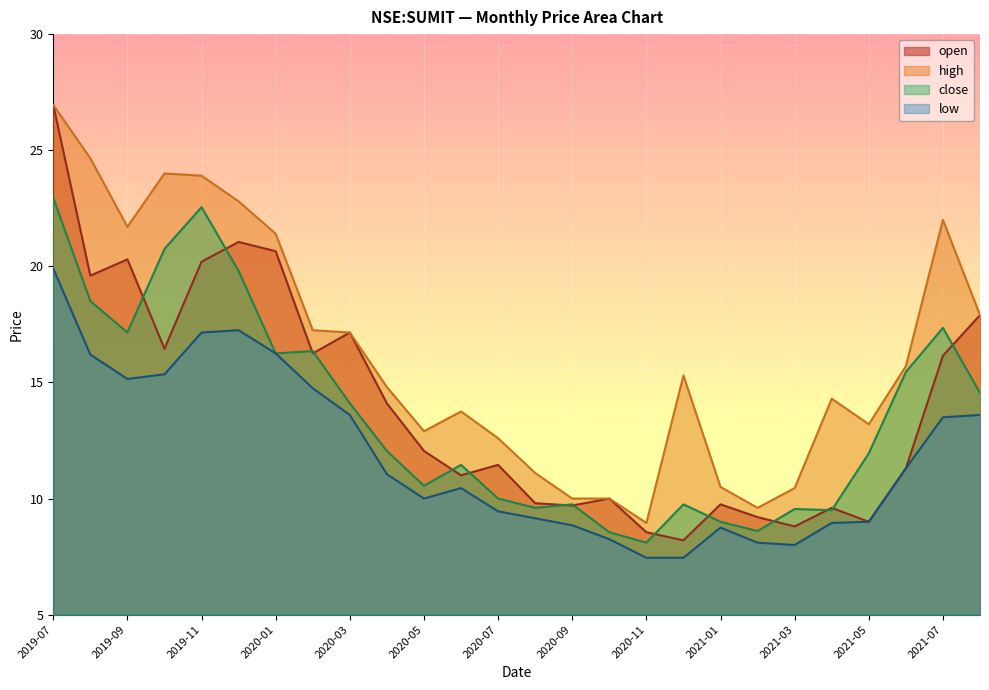

True or false: close has a value of 4.7 at 2020-03.

False